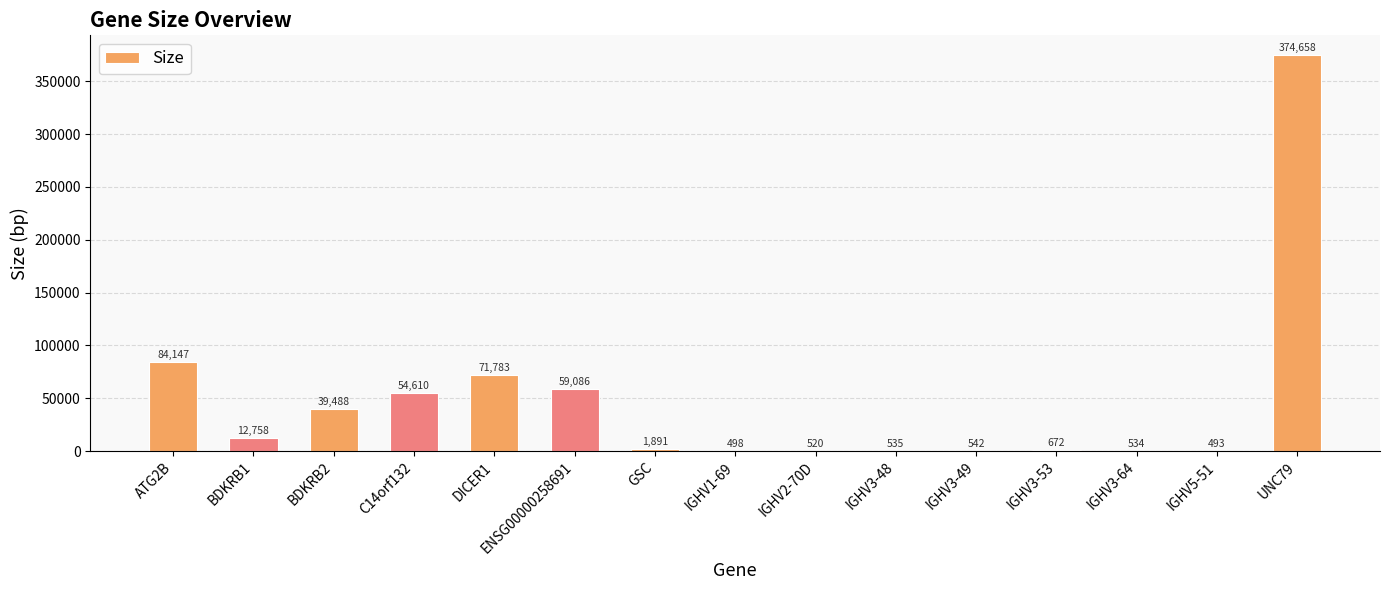

What is the maximum value shown in the chart?

374658